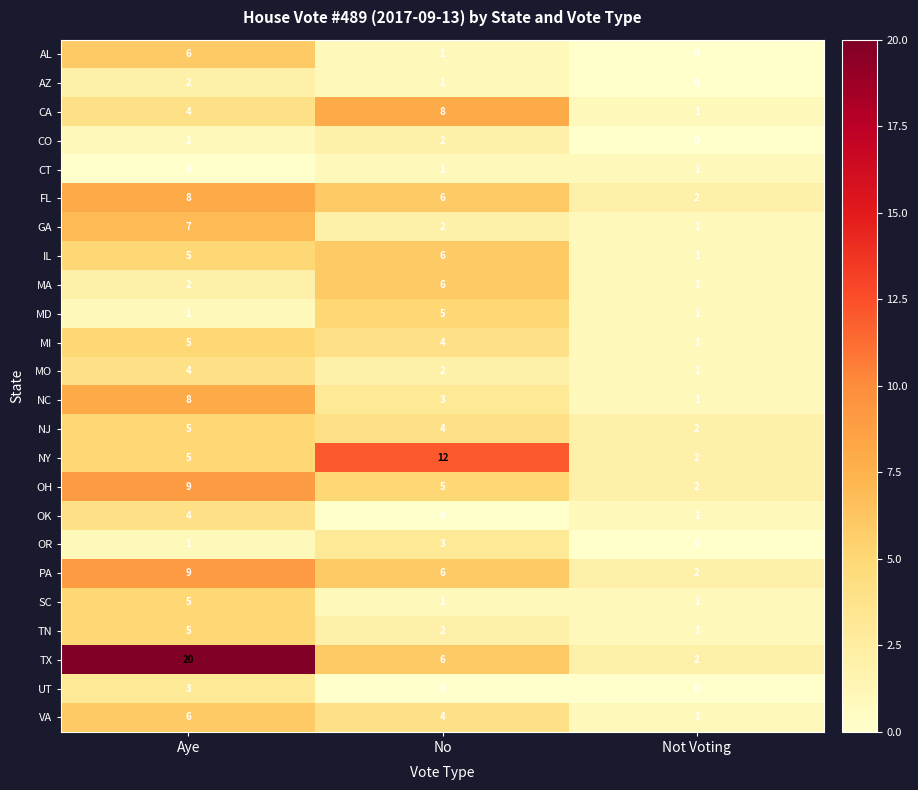

What is the total value across all series at Not Voting?

25